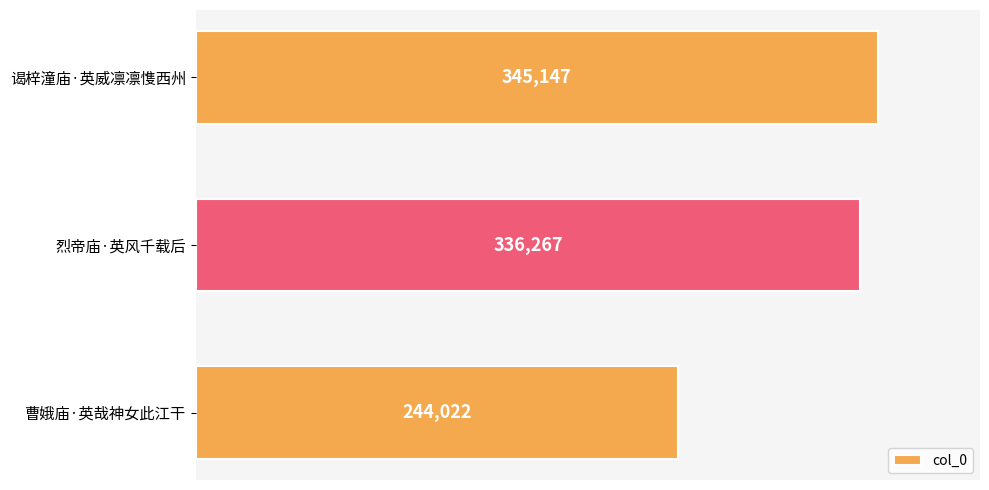

List the labels in order of value, smallest first.

曹娥庙·英哉神女此江干, 烈帝庙·英风千载后, 谒梓潼庙·英威凛凛愯西州